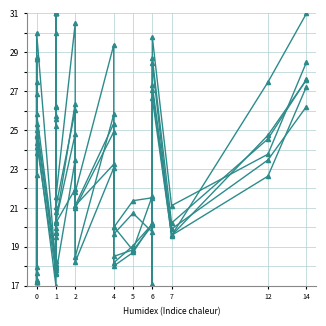

What is the maximum value shown in the chart?

31.0